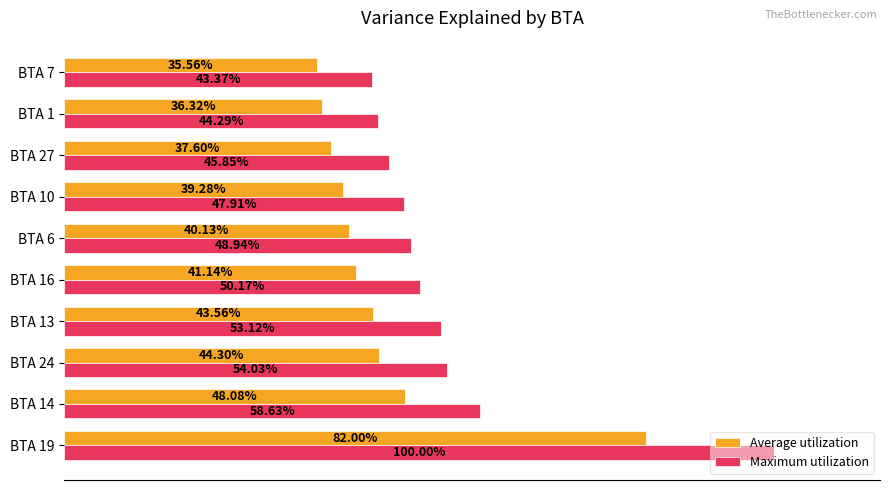

Is the value of Maximum utilization at BTA 16 greater than the value of Average utilization at BTA 16?

Yes